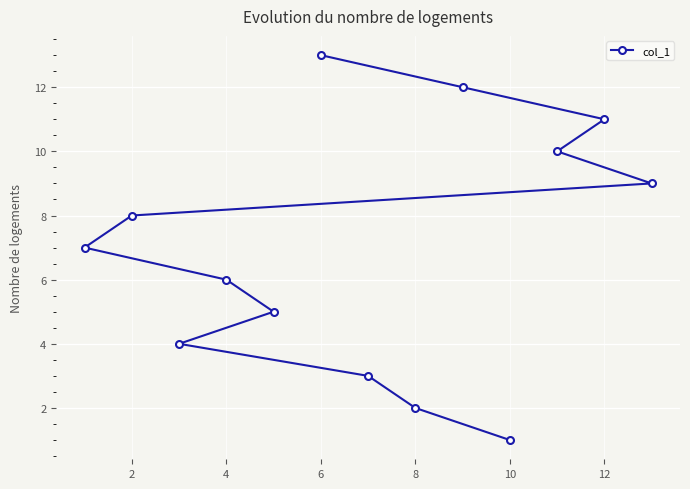

What is the difference between the second highest and second lowest values?

10